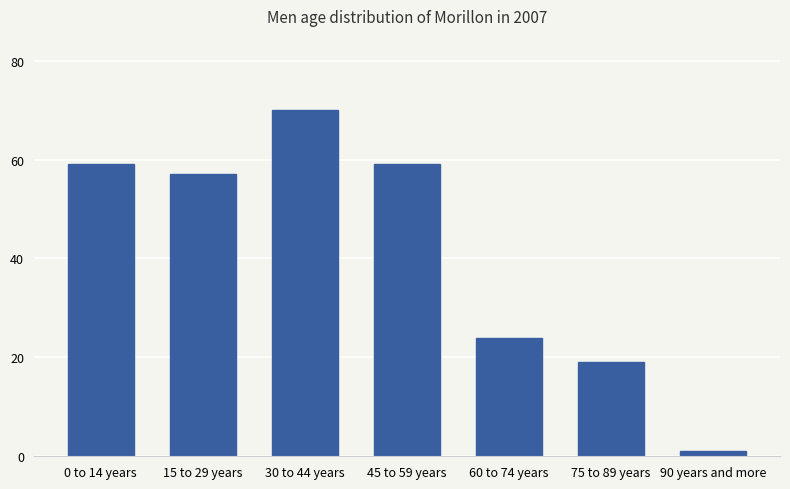

What is the average value?

41